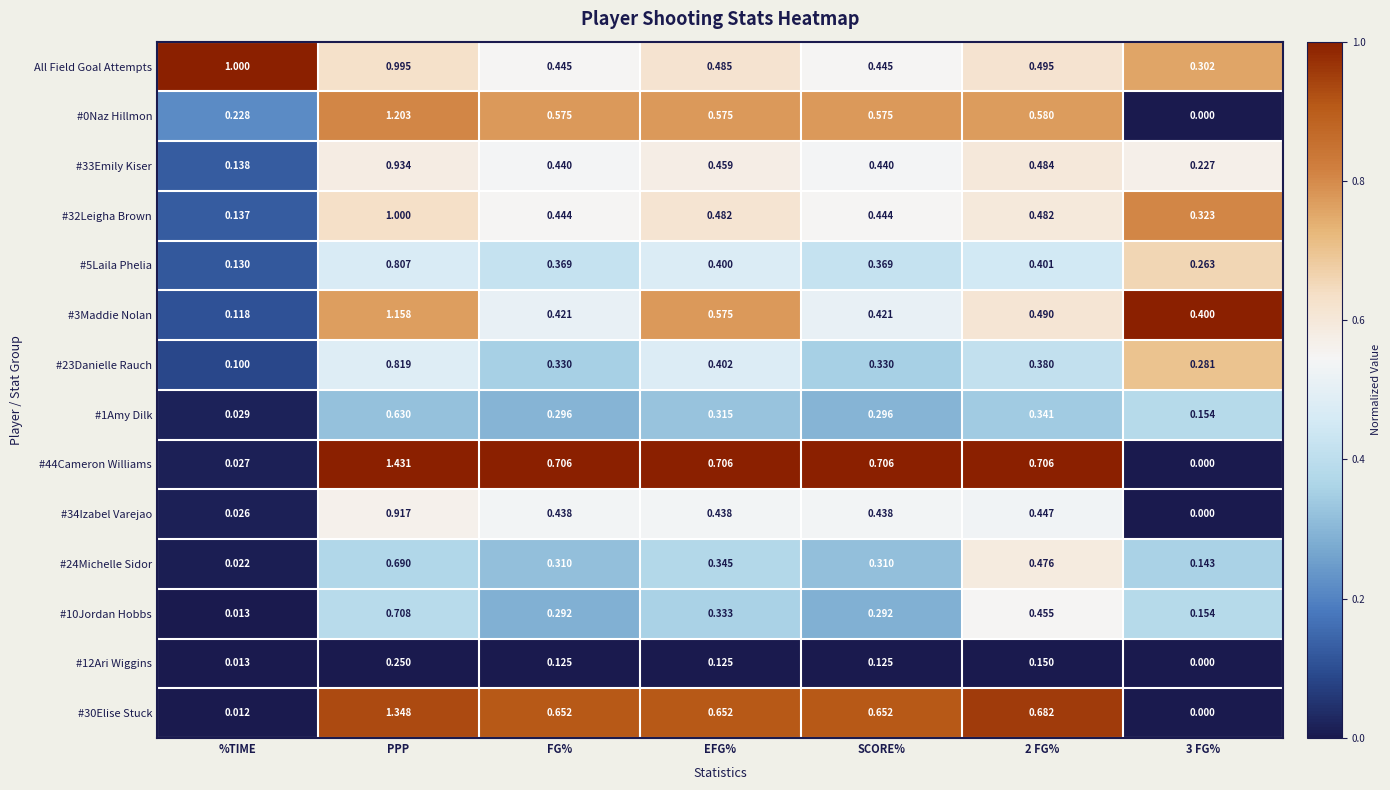

At which label is #10Jordan Hobbs closest to 0?

%TIME